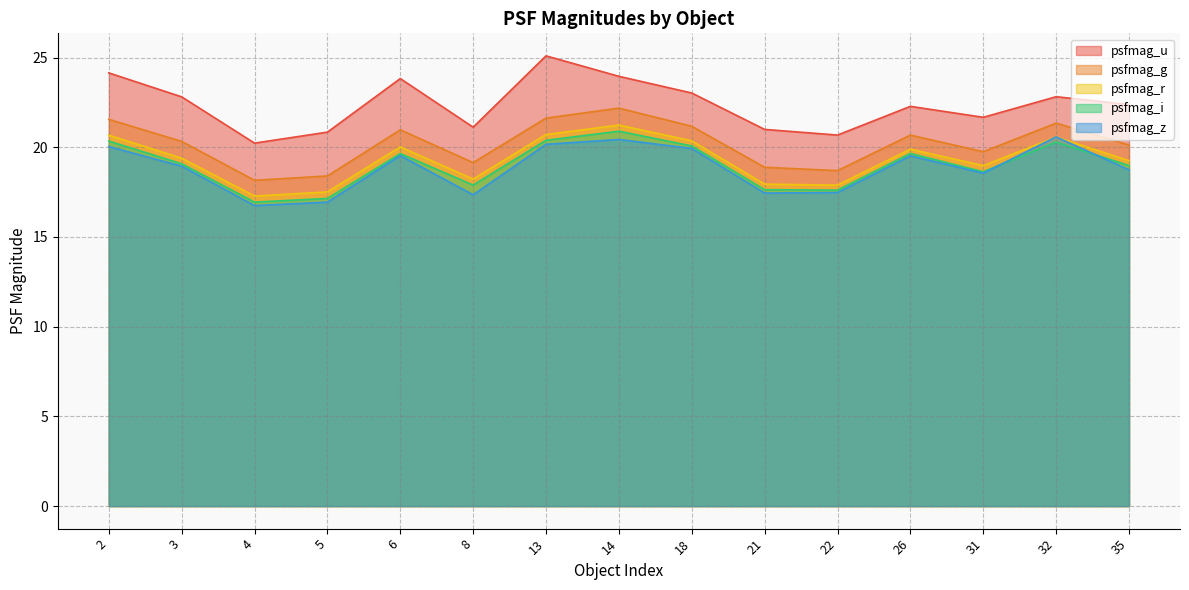

What is the difference between the second highest and second lowest values in the psfmag_i series?

3.2